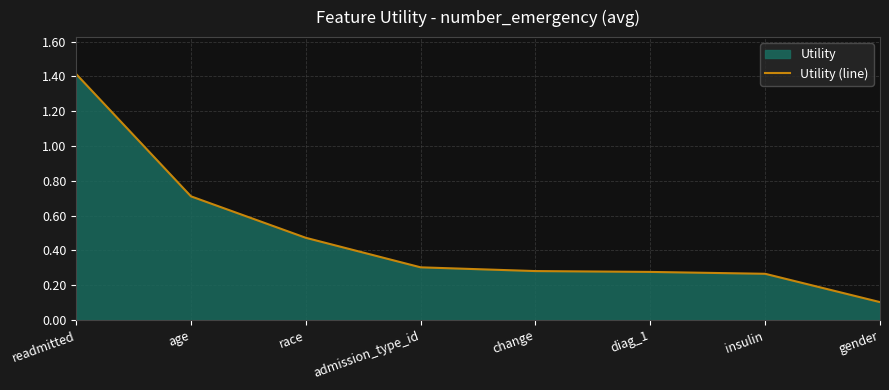

The chart shows a value of 0.5 at change. True or false?

False